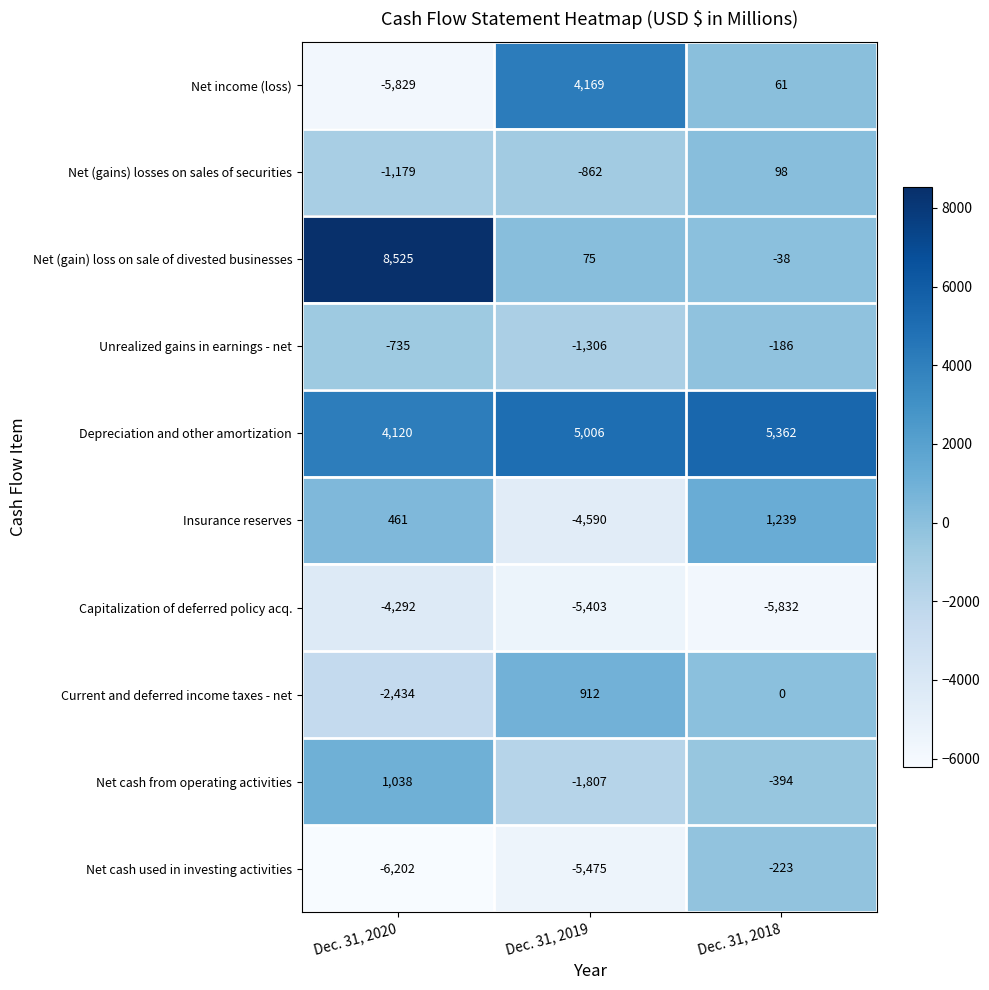

How many values in the Net (gains) losses on sales of securities series are below -862?

1